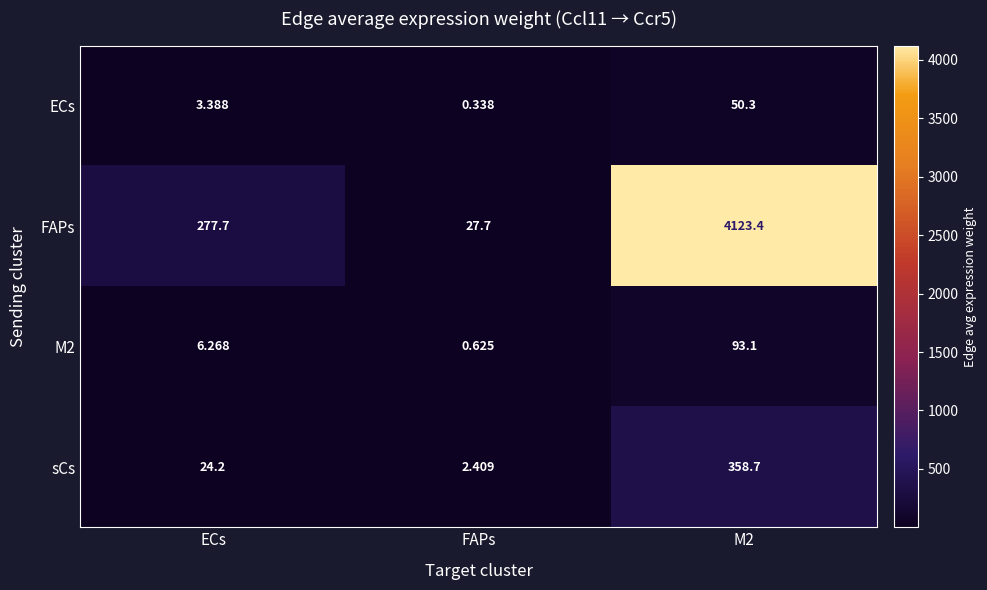

Which series has the widest spread of values?

FAPs